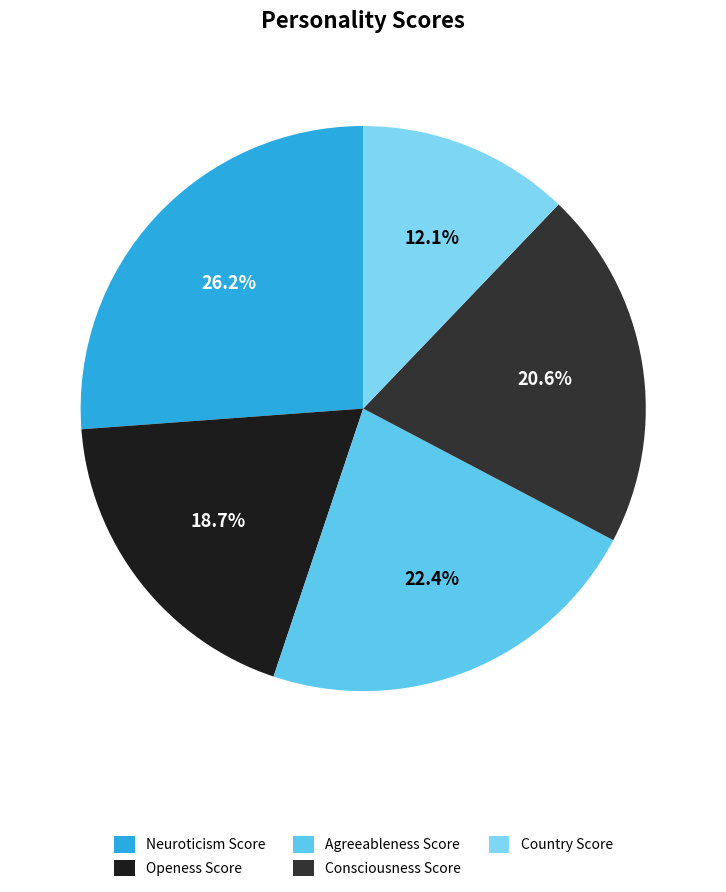

Is there any slice that represents more than half of the pie?

No